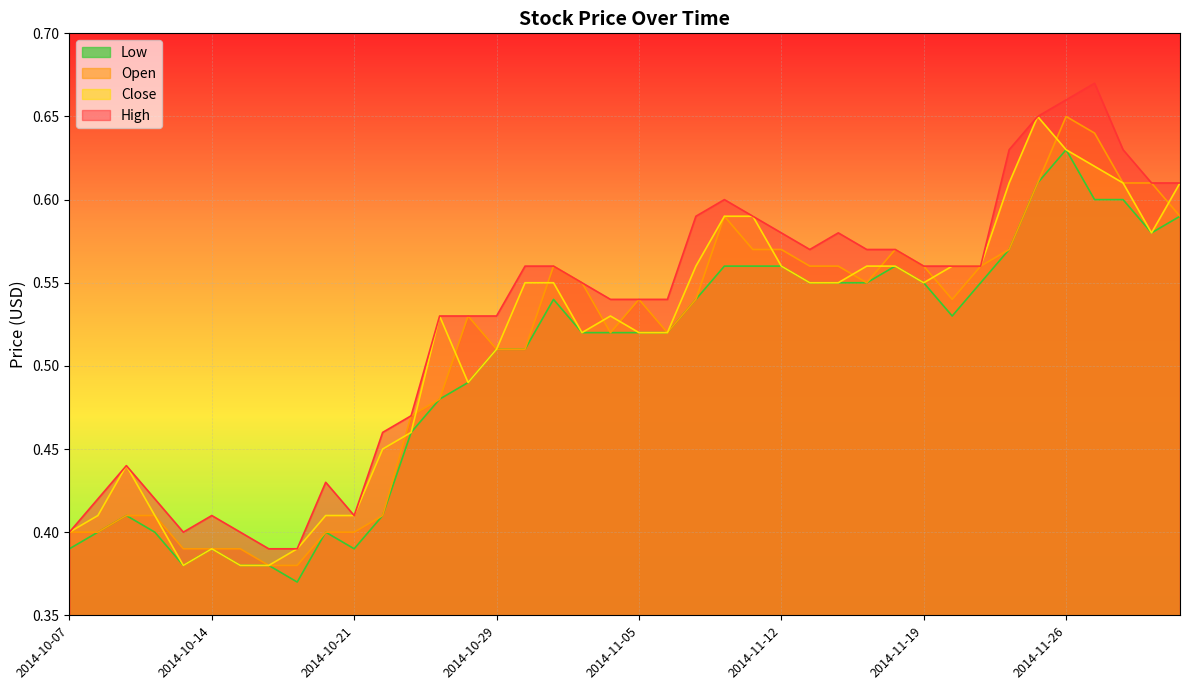

What is the difference between the maximum and second lowest values in the Open series?

0.3